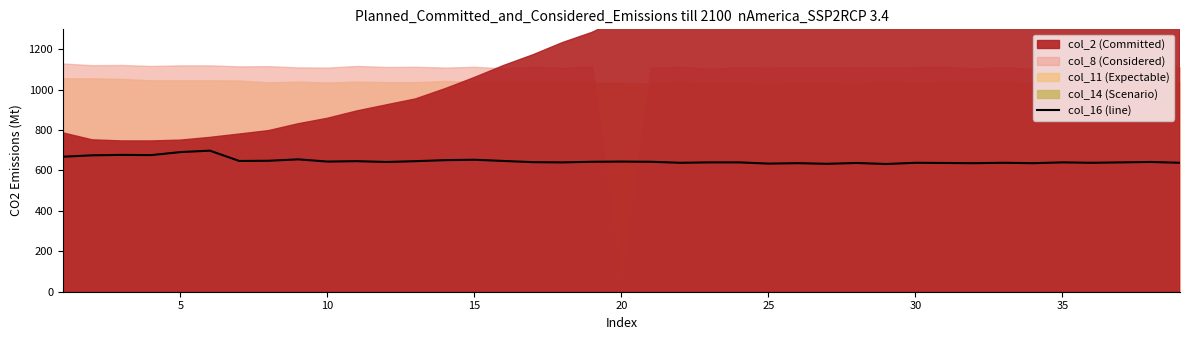

Does the chart have visible grid lines?

No